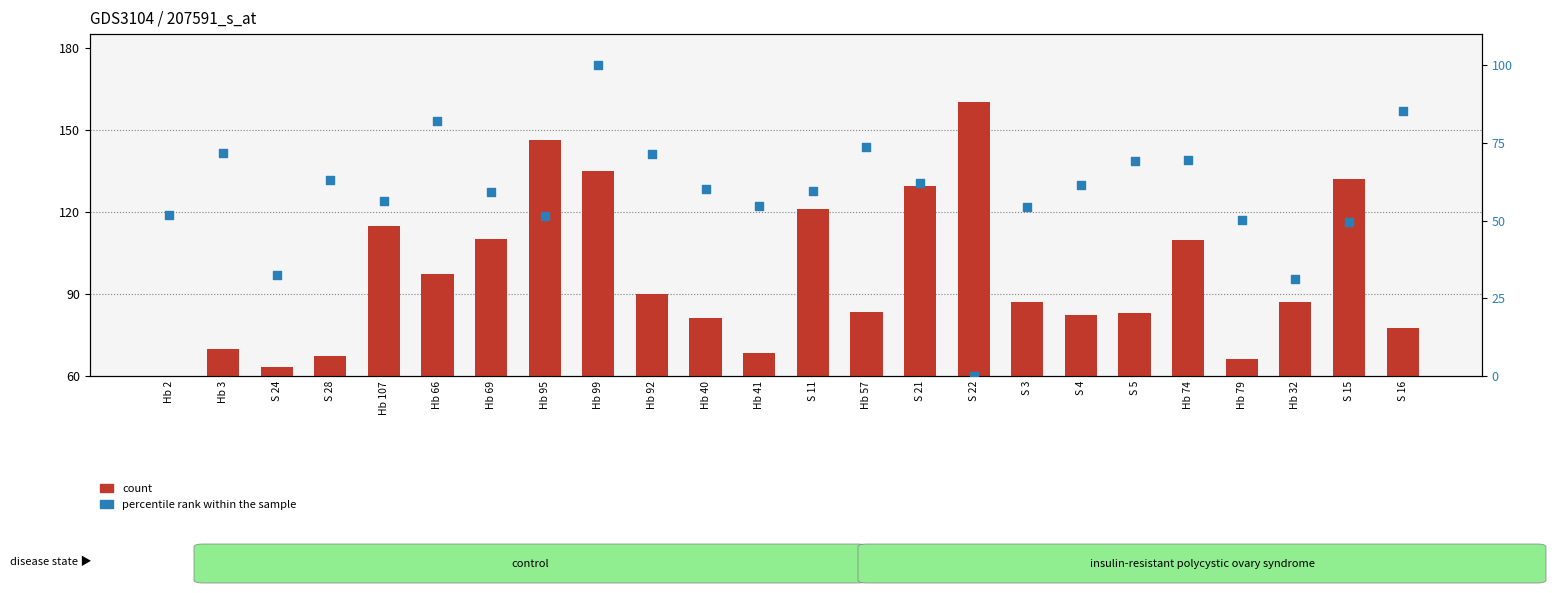

What are all the series names shown in the legend?

count, percentile rank within the sample